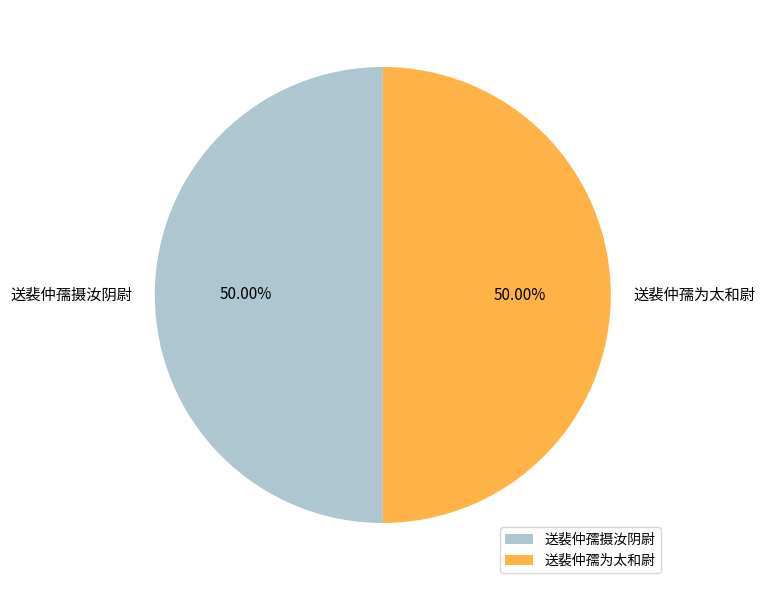

To the nearest percent, what portion does 送裴仲孺为太和尉 represent?

50%